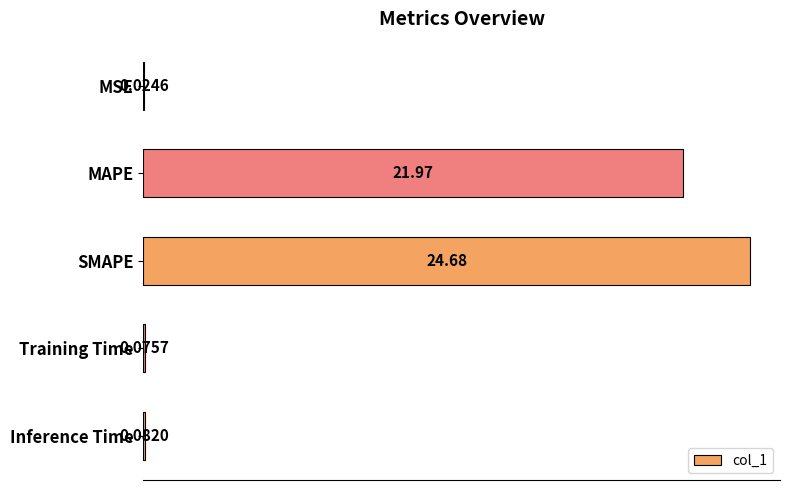

Between Inference Time and SMAPE, which is larger?

SMAPE